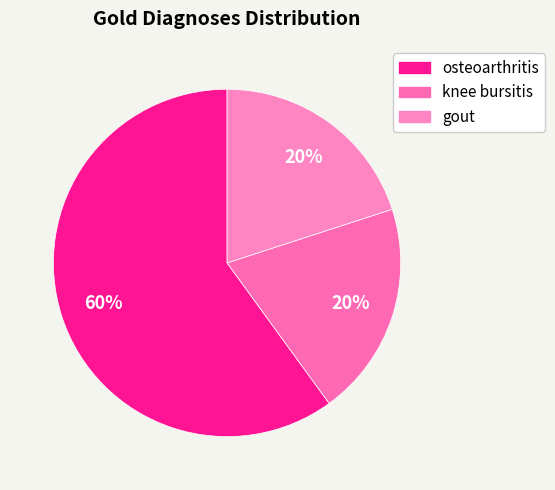

Is there a majority slice in this chart?

Yes